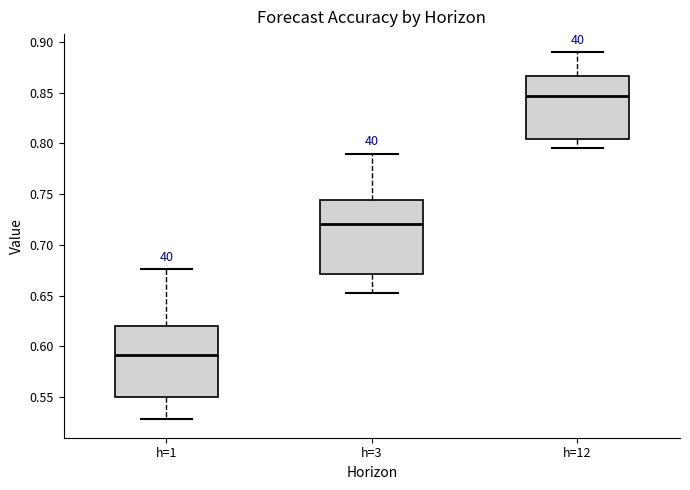

Where does the lower whisker of the box for h=12 end on the y-axis? The values are not printed on the chart, so give them approximately, as read against the axis.

0.795